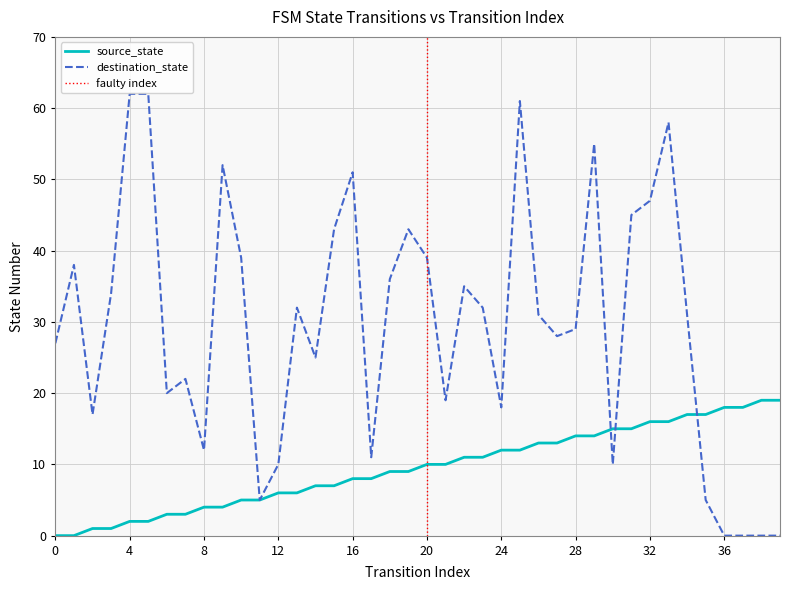

How many values in the destination_state series are below 31?

19